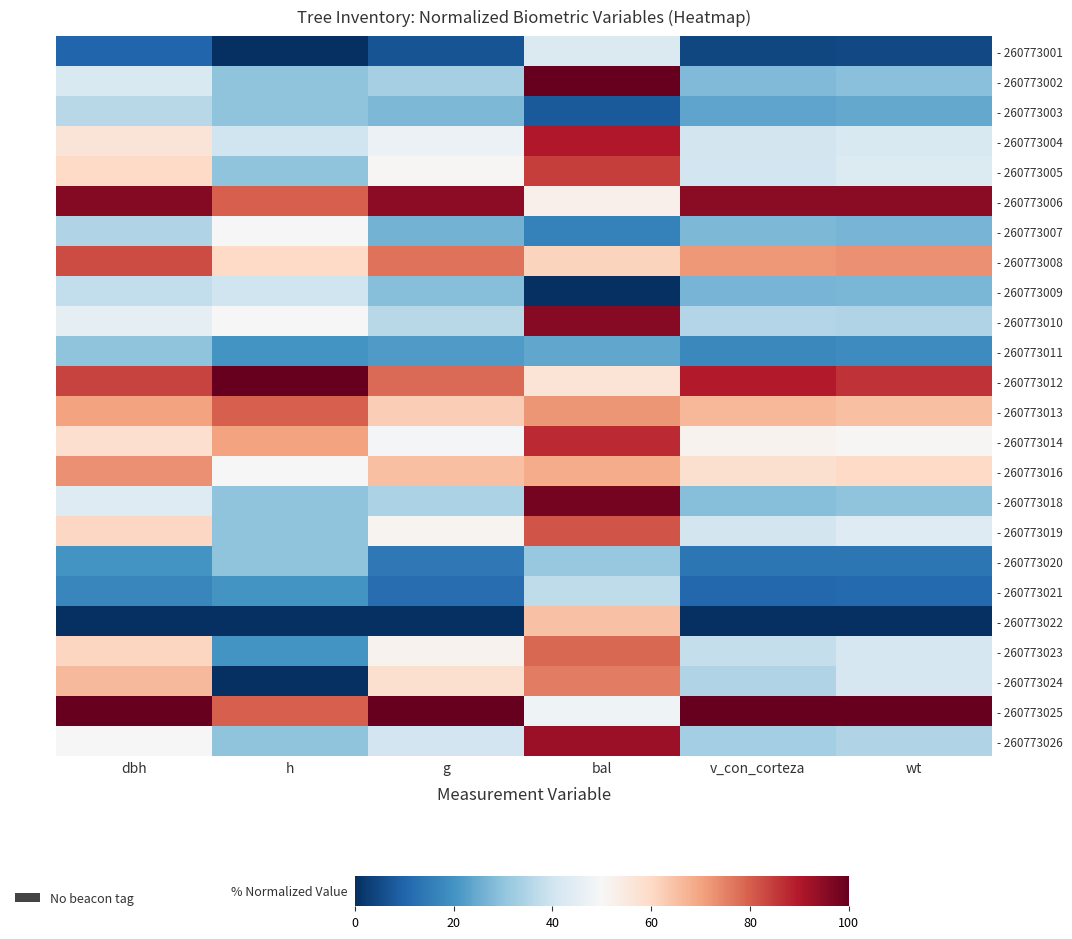

Which category has the highest value across all series?

bal